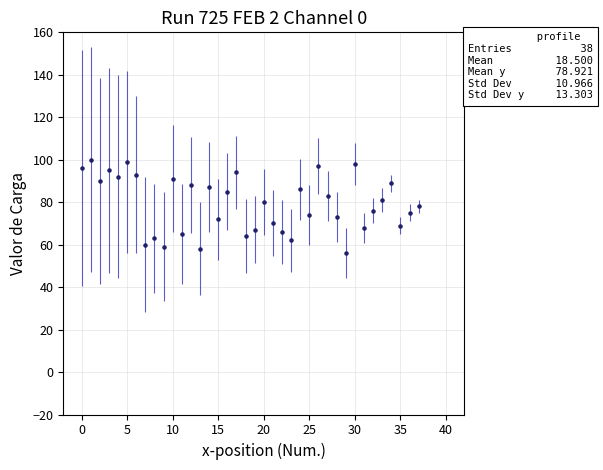

What is the maximum value shown in the chart?

100